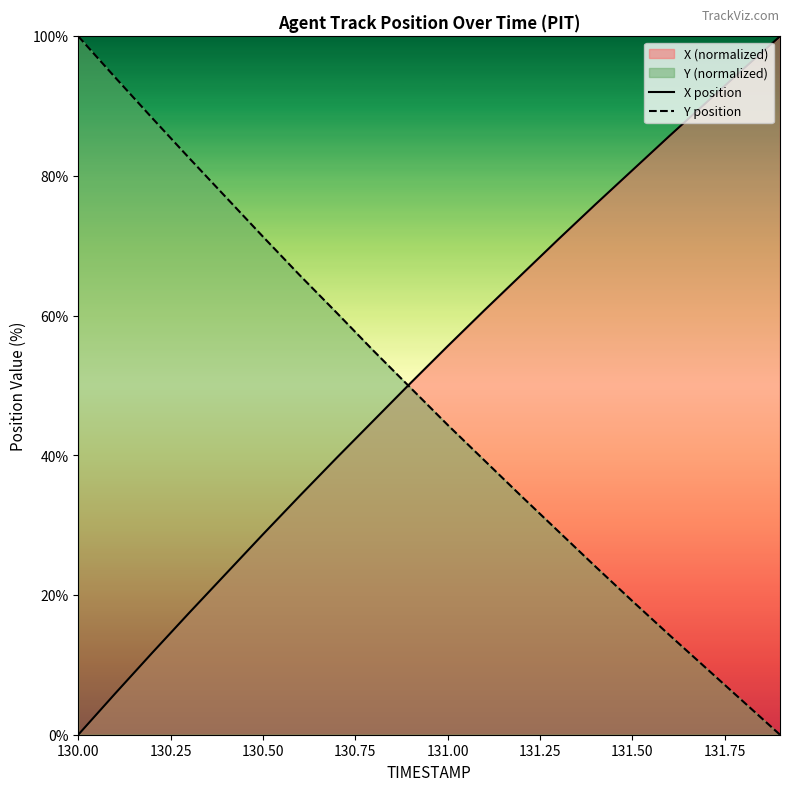

Rank the series by their maximum value, from lowest to highest.

X position, Y position